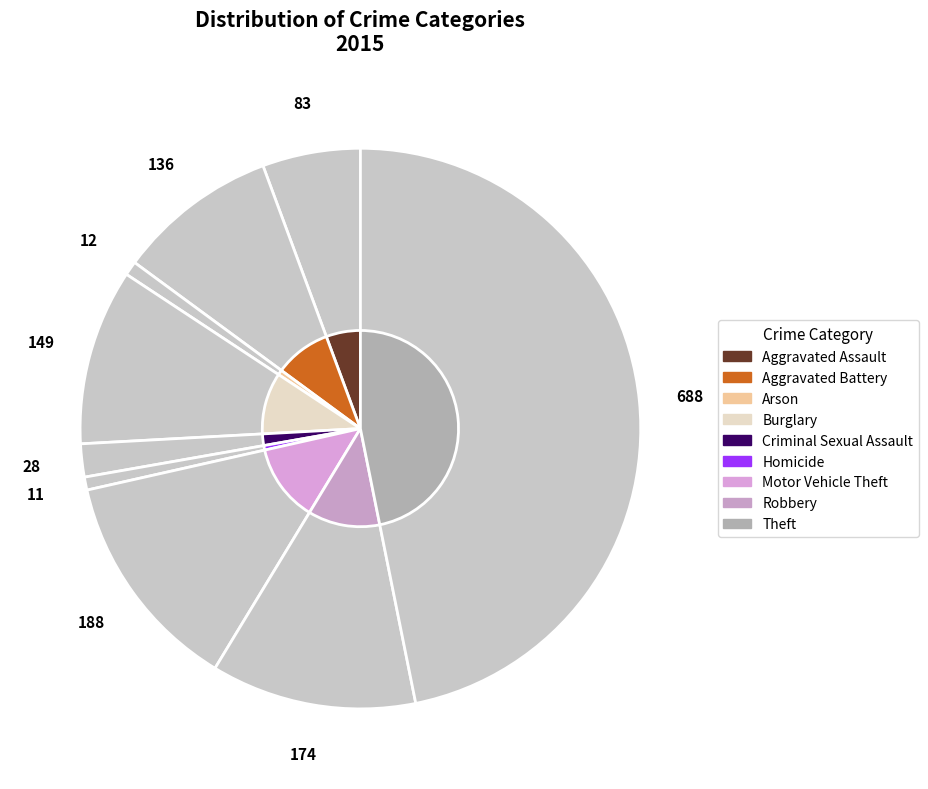

Approximately how many times larger is the value at Homicide compared to Arson?

0.9